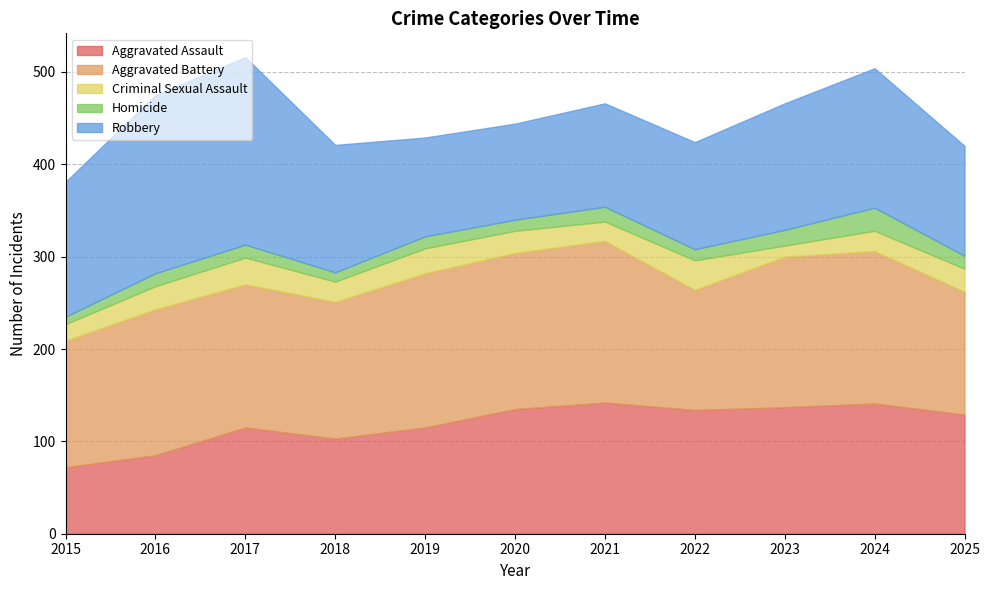

What is the smallest value displayed?

8